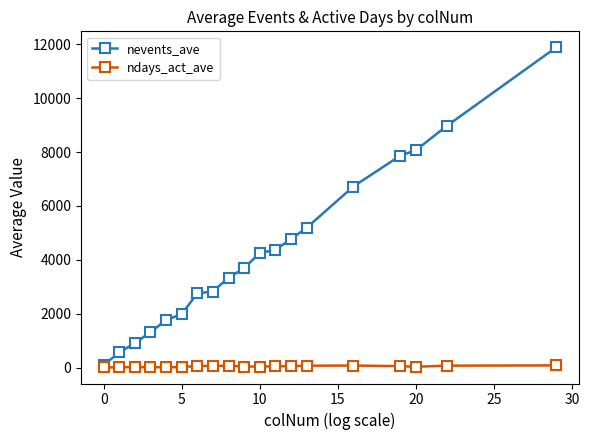

List the series in order of their peak value, lowest first.

ndays_act_ave, nevents_ave